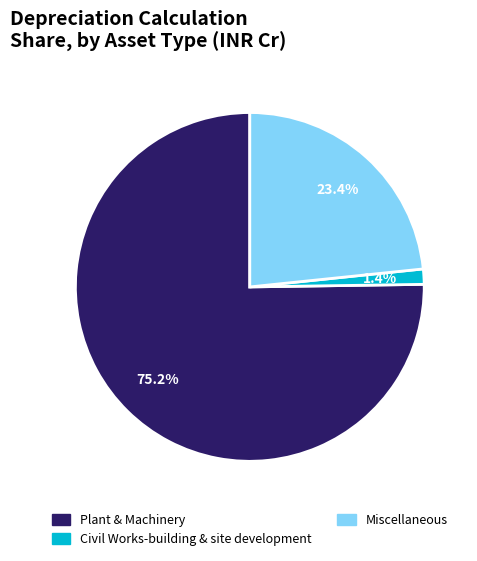

To the nearest percent, what is the combined percentage of Civil Works-building & site development and Miscellaneous?

25%